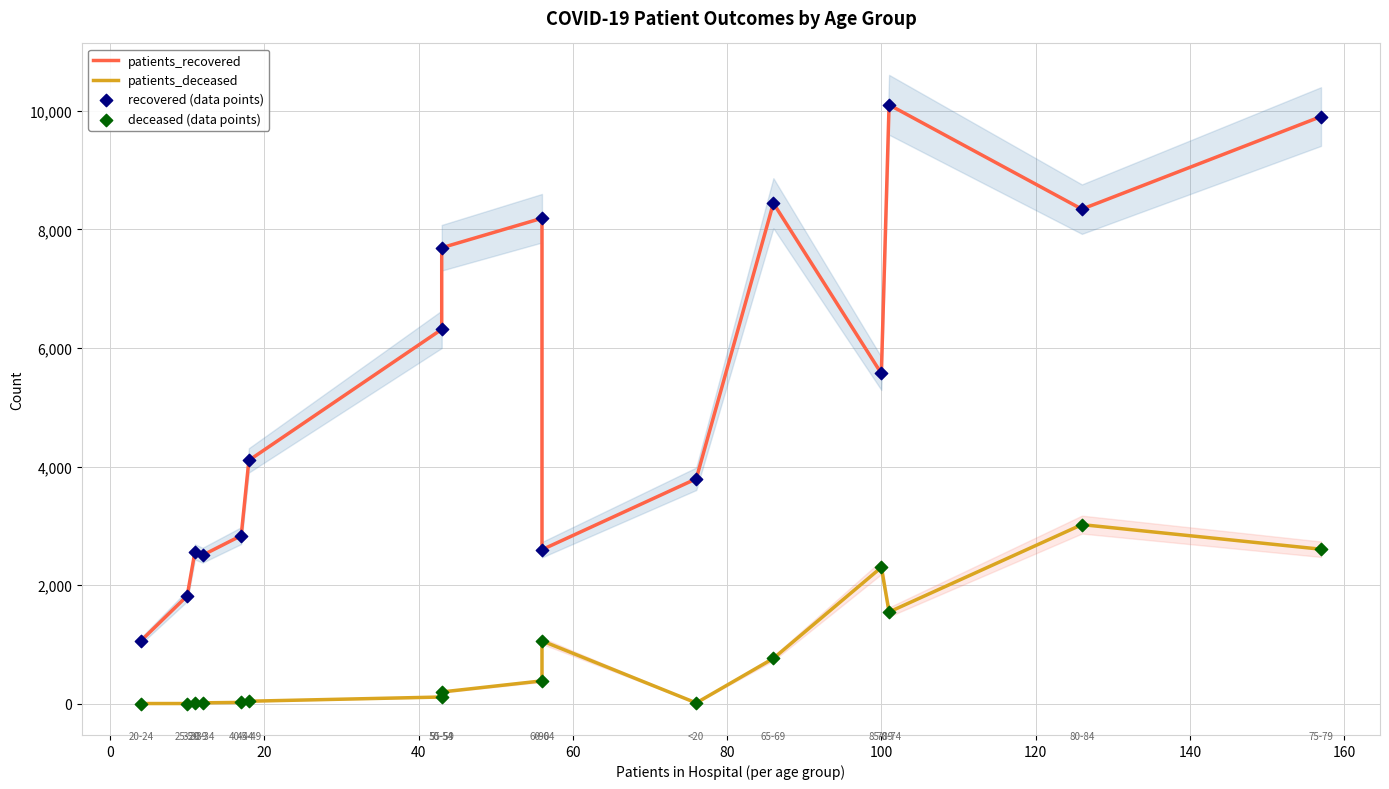

Which series contains the highest Y value?

patients_recovered